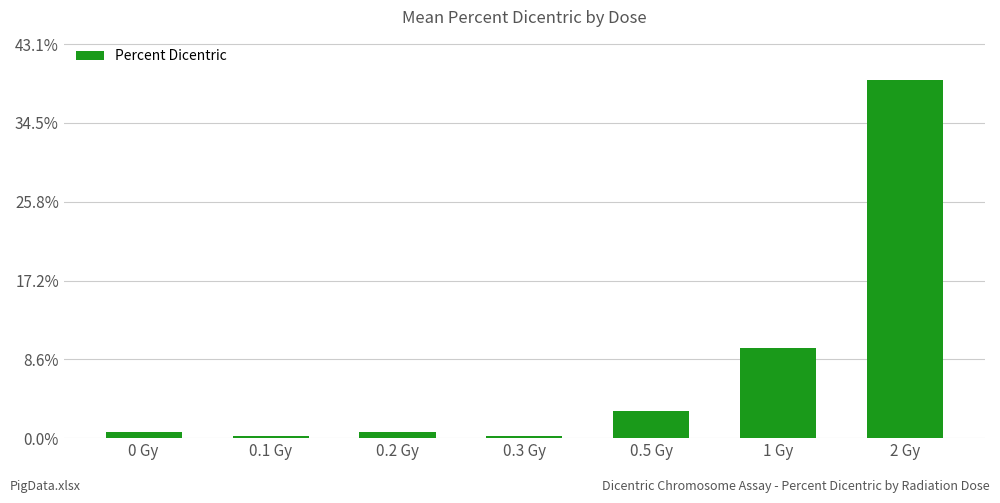

What is the label of the 4th bar from the left?

0.3 Gy